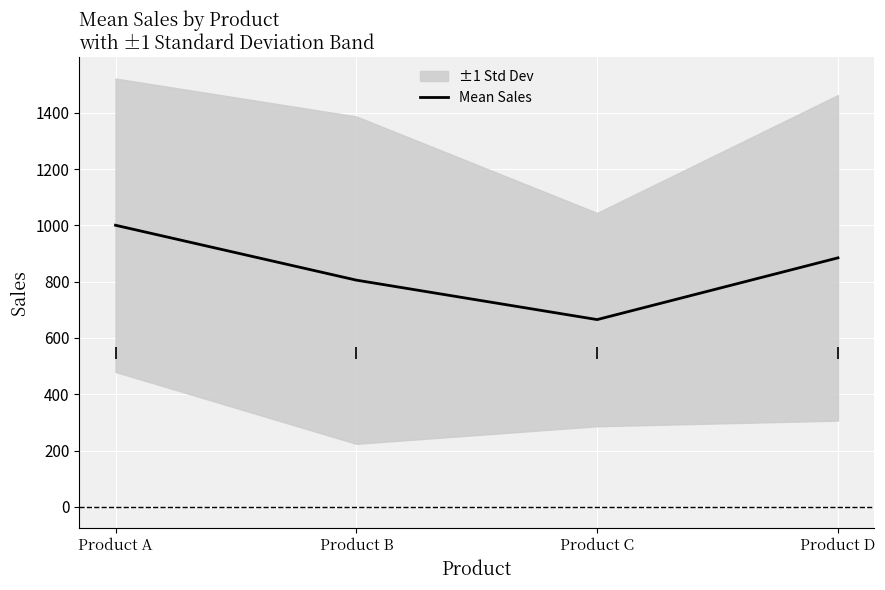

Reading left to right, transcribe all the data shown in this chart.

1000.5	805.5	665.2	884.6